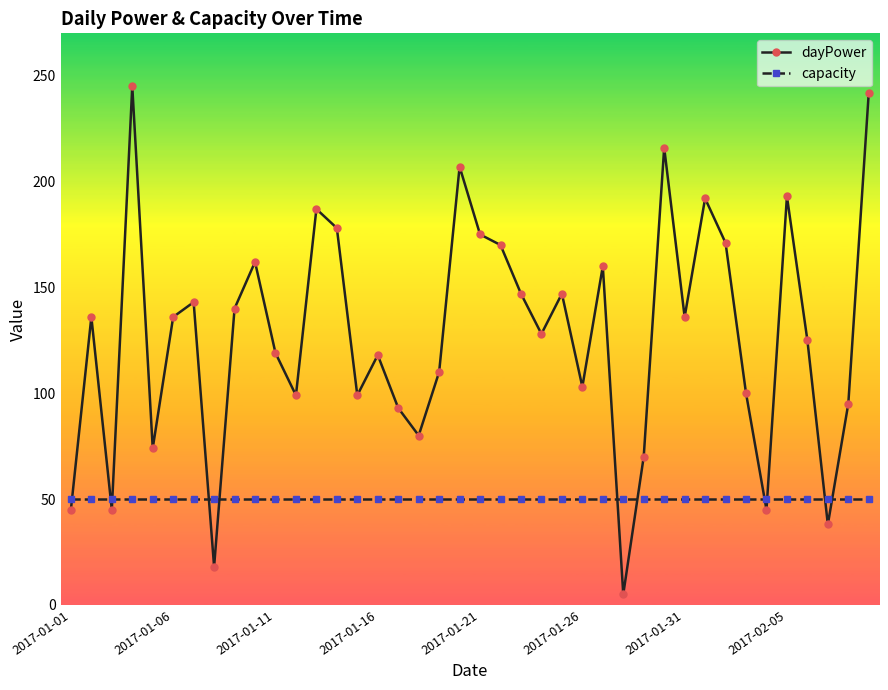

Which series has the largest total across all categories?

dayPower